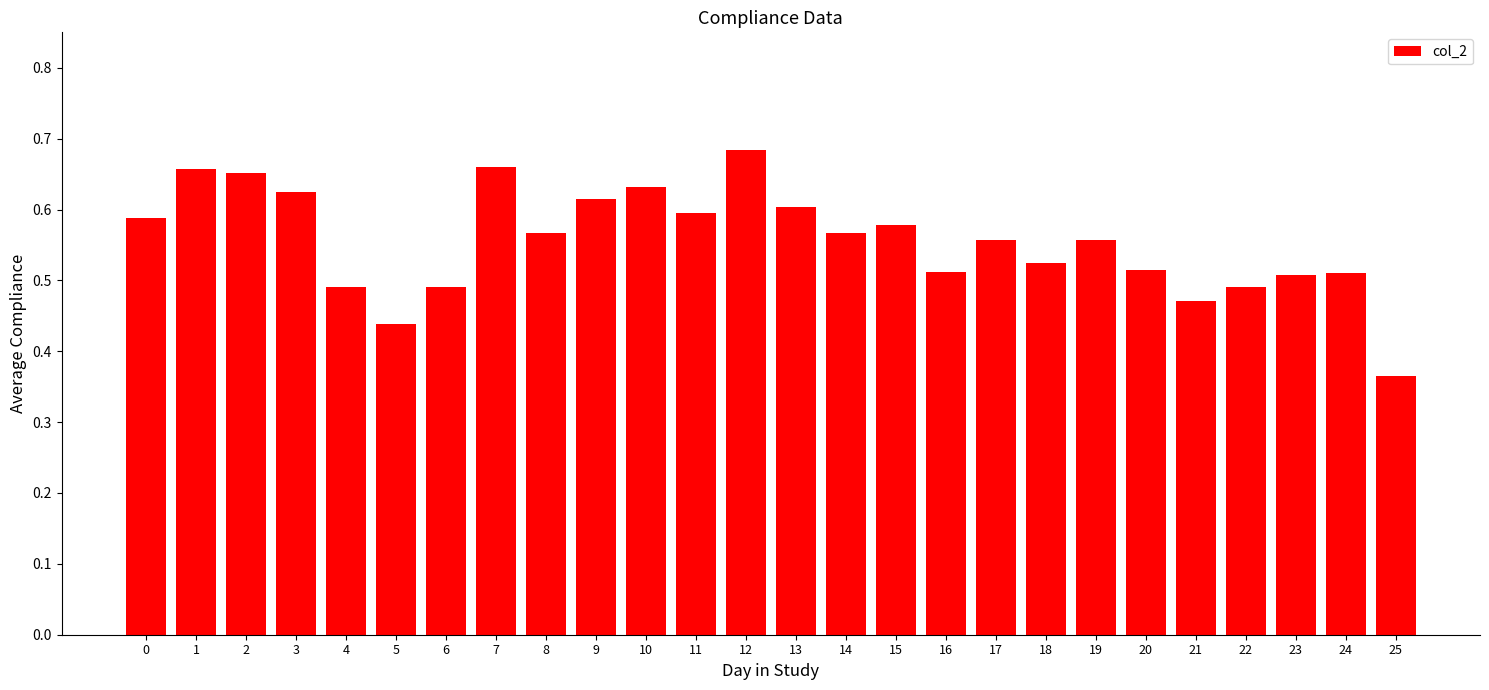

Does the chart contain stacked bars?

No